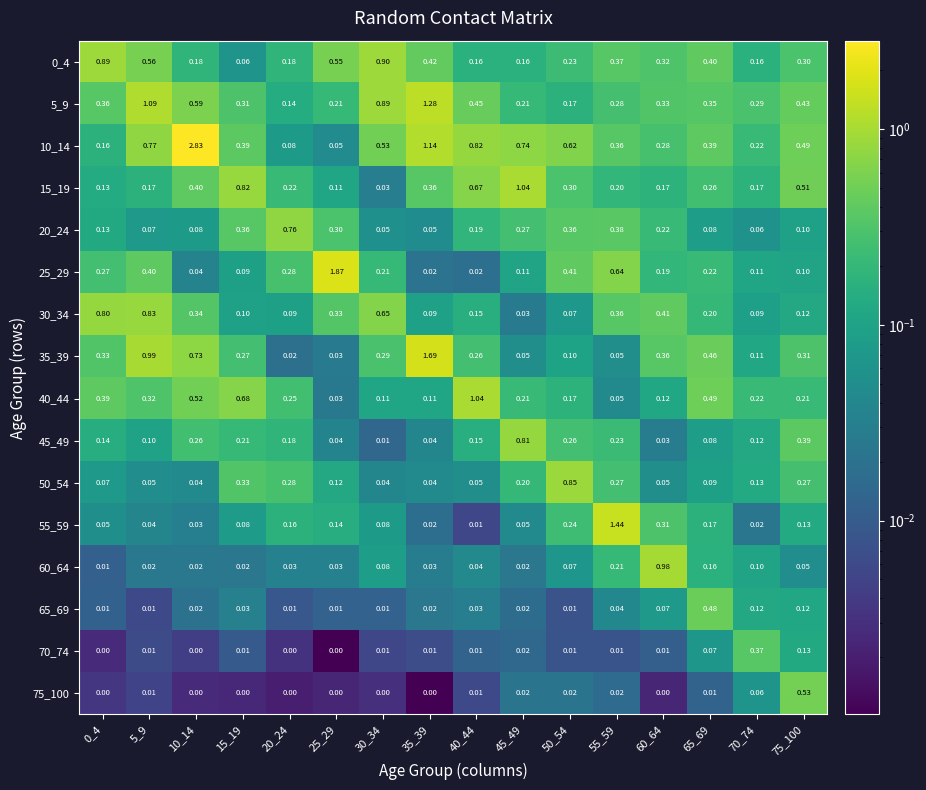

Count the number of data series in this chart.

16